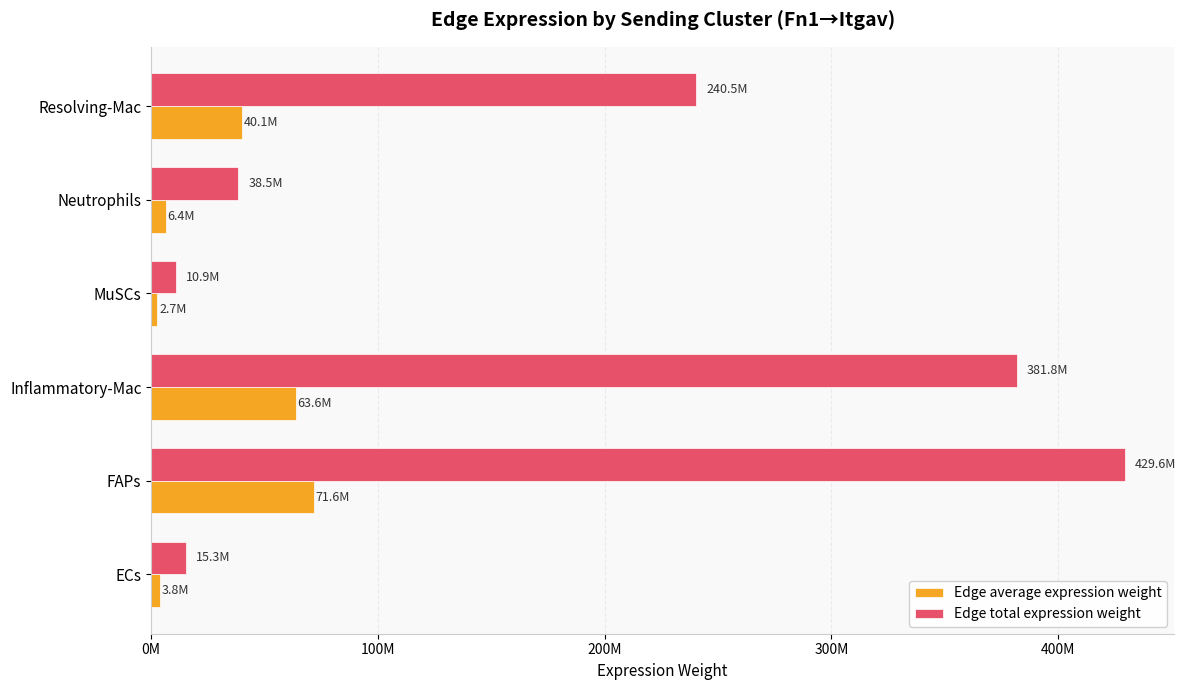

What are all the series names shown in the legend?

Edge average expression weight, Edge total expression weight